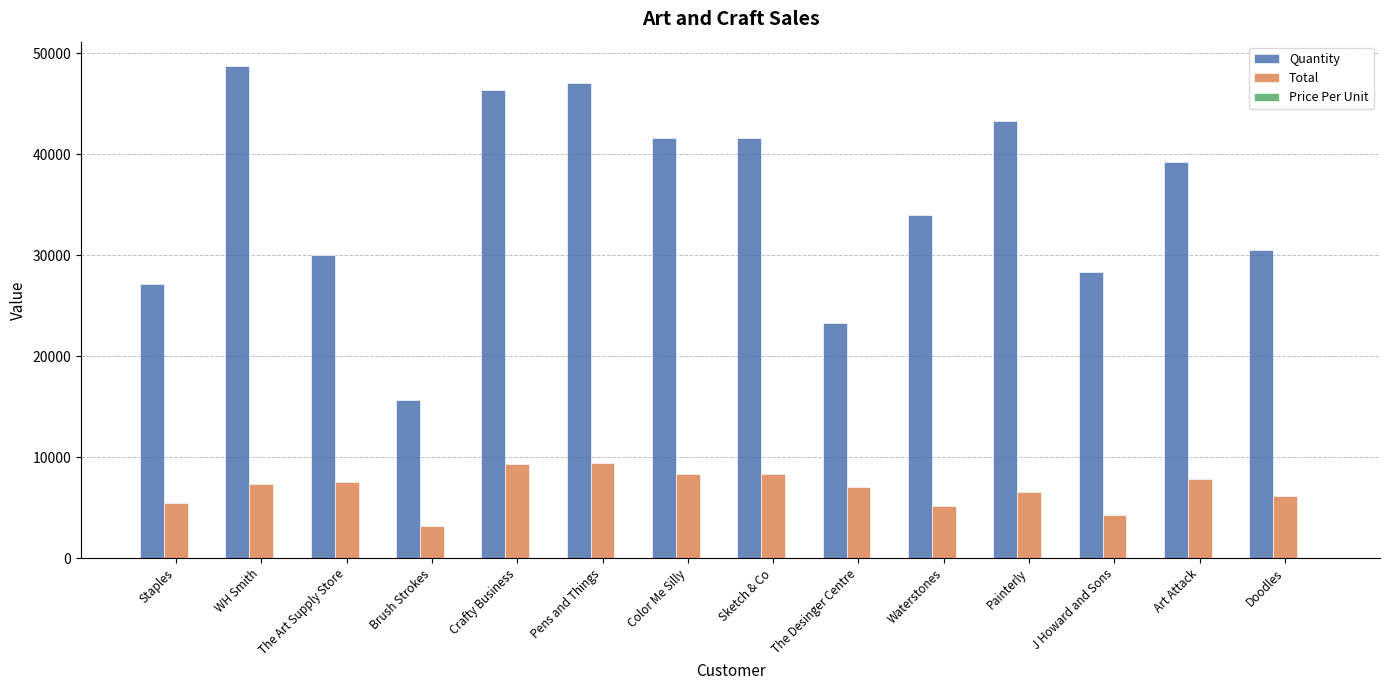

How many groups of bars are there?

14